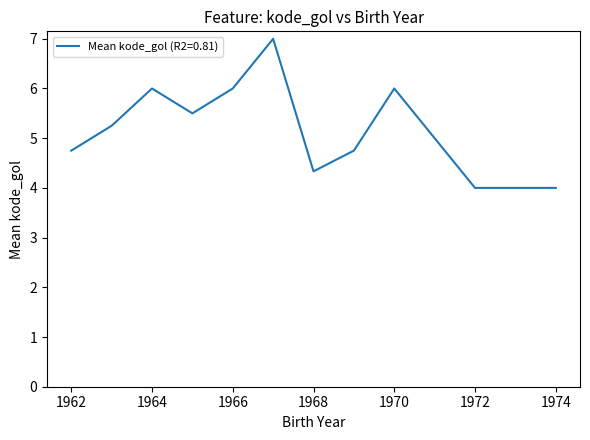

What is the smallest value displayed?

4.0